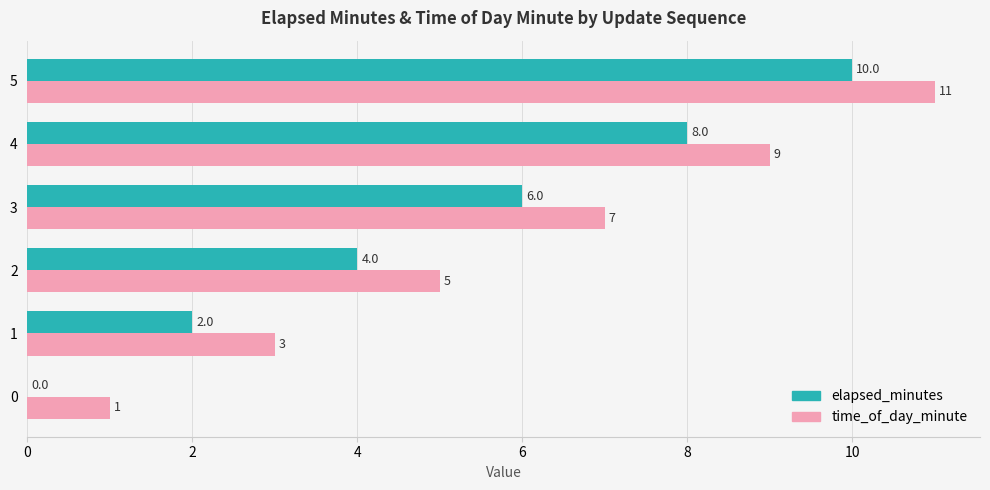

What value does the time_of_day_minute series have at 5, to the nearest 5?

10